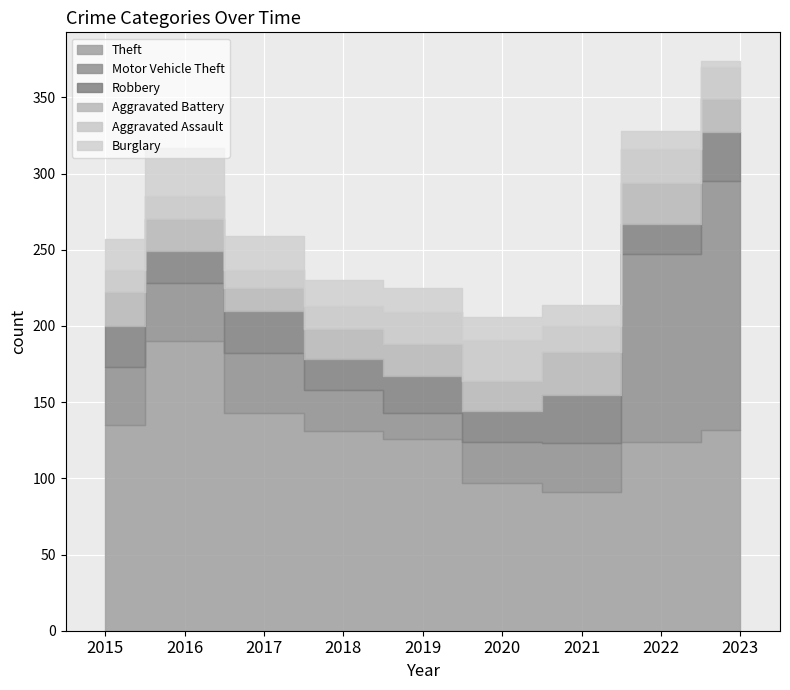

Which series ends up on top after the final intersection of Burglary and Aggravated Assault?

Aggravated Assault